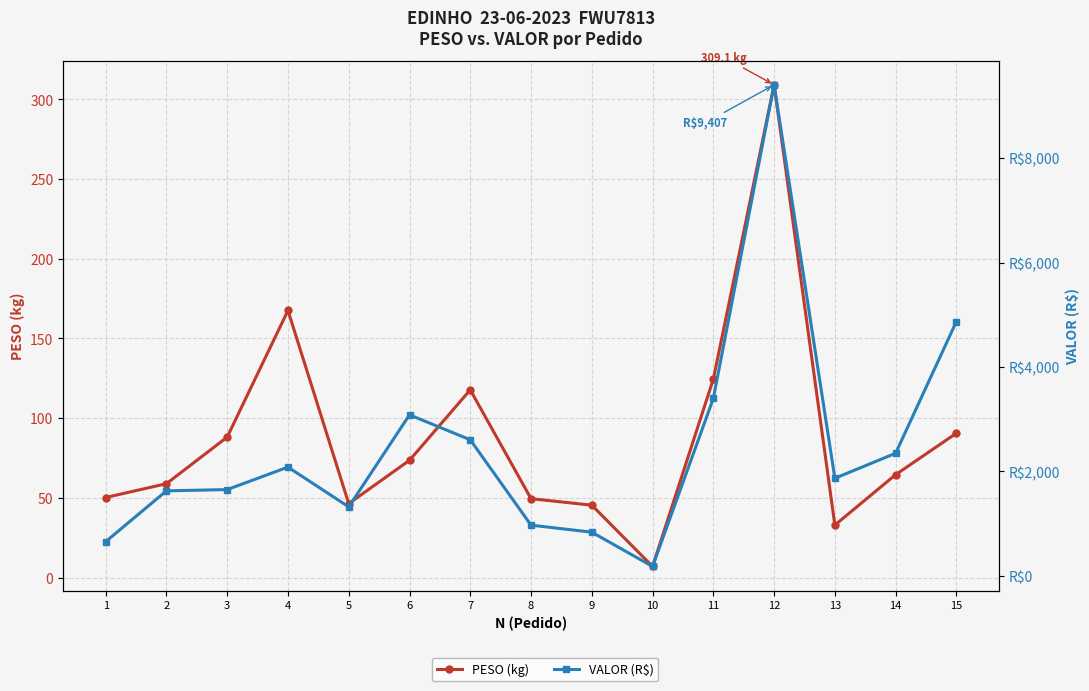

True or false: PESO (kg) has a value of 167.6 at 4.

True